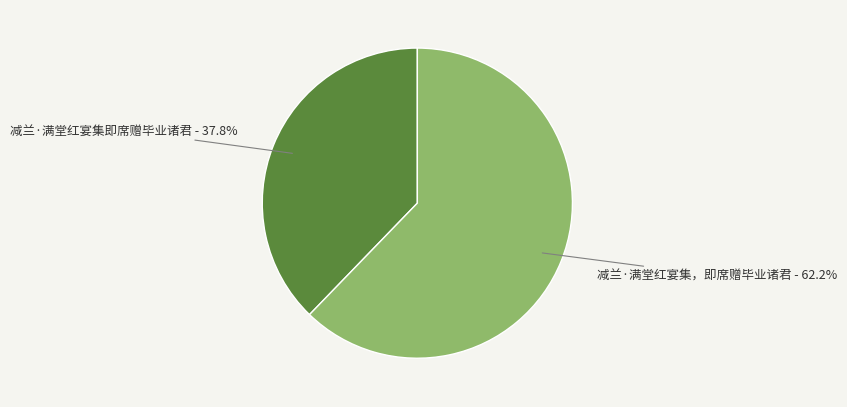

How many slices are in this pie chart?

2